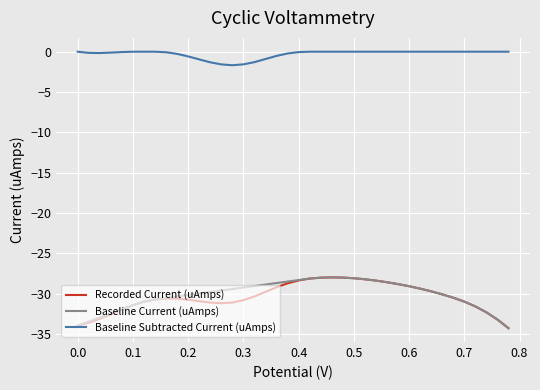

True or false: Baseline Current (uAmps) and Baseline Subtracted Current (uAmps) intersect in this chart.

False